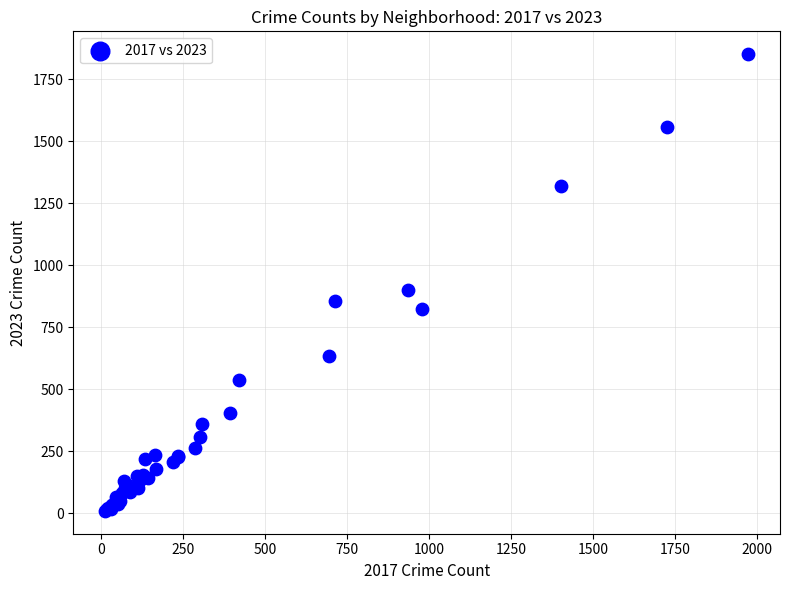

What Y value in the scatter plot is closest to 931?

901